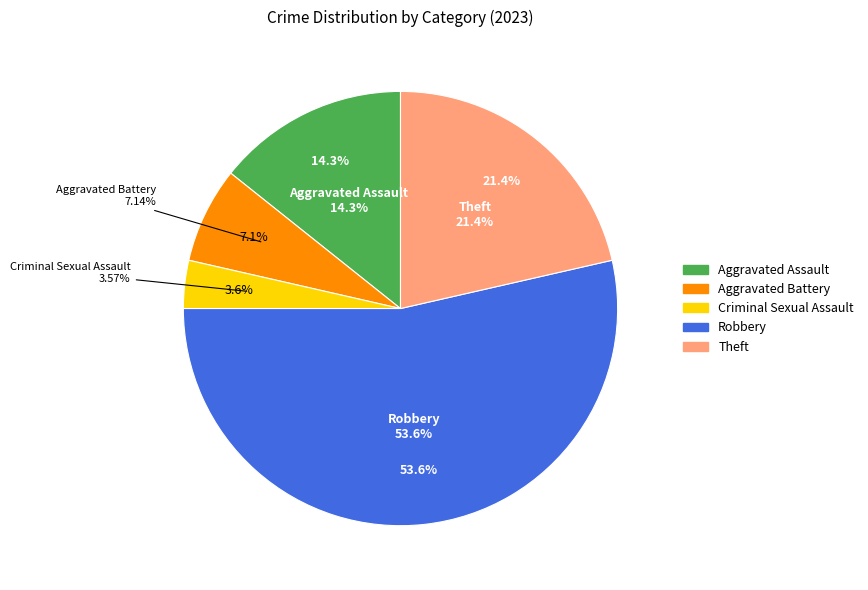

How many slices are in this pie chart?

5